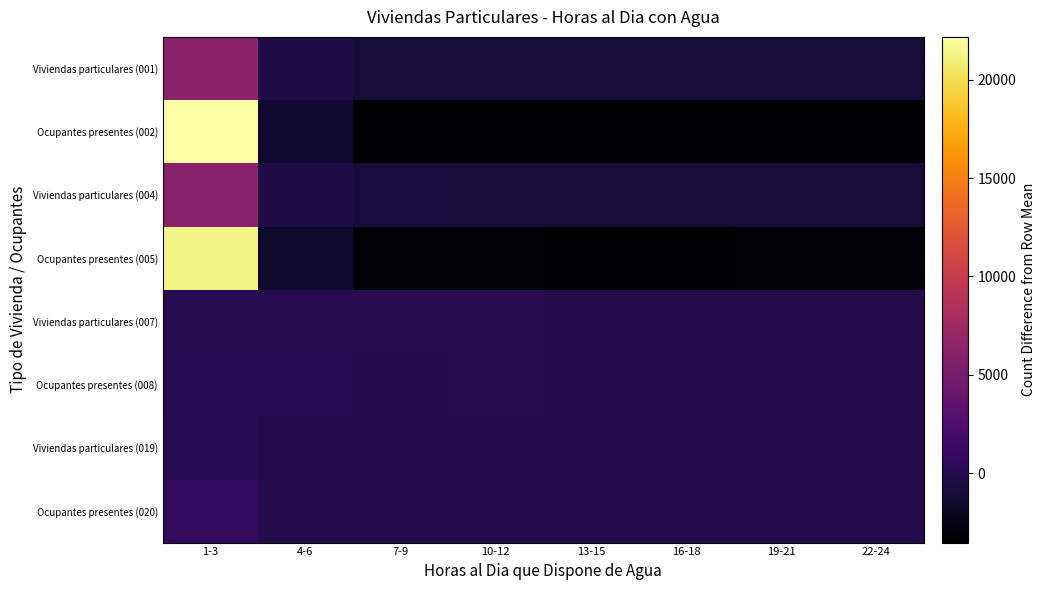

Reading left to right, extract all data points from this chart.

Viviendas particulares (001): 1-3=6259.8	4-6=-377.2	7-9=-959.2	10-12=-970.2	13-15=-990.2	16-18=-998.2	19-21=-989.2	22-24=-975.2
Ocupantes presentes (002): 1-3=22174.8	4-6=-1400.2	7-9=-3390.2	10-12=-3430.2	13-15=-3494.2	16-18=-3529.2	19-21=-3486.2	22-24=-3444.2
Viviendas particulares (004): 1-3=5967.2	4-6=-384.8	7-9=-911.8	10-12=-930.8	13-15=-935.8	16-18=-944.8	19-21=-935.8	22-24=-923.8
Ocupantes presentes (005): 1-3=21308.6	4-6=-1422.4	7-9=-3252.4	10-12=-3317.4	13-15=-3332.4	16-18=-3368.4	19-21=-3325.4	22-24=-3290.4
Viviendas particulares (007): 1-3=48.0	4-6=37.0	7-9=-12.0	10-12=-6.0	13-15=-17.0	16-18=-16.0	19-21=-17.0	22-24=-17.0
Ocupantes presentes (008): 1-3=119.6	4-6=117.6	7-9=-35.4	10-12=-9.4	13-15=-48.4	16-18=-47.4	19-21=-48.4	22-24=-48.4
Viviendas particulares (019): 1-3=227.6	4-6=-28.4	7-9=-32.4	10-12=-33.4	13-15=-34.4	16-18=-34.4	19-21=-33.4	22-24=-31.4
Ocupantes presentes (020): 1-3=692.4	4-6=-91.6	7-9=-93.6	10-12=-97.6	13-15=-104.6	16-18=-104.6	19-21=-103.6	22-24=-96.6